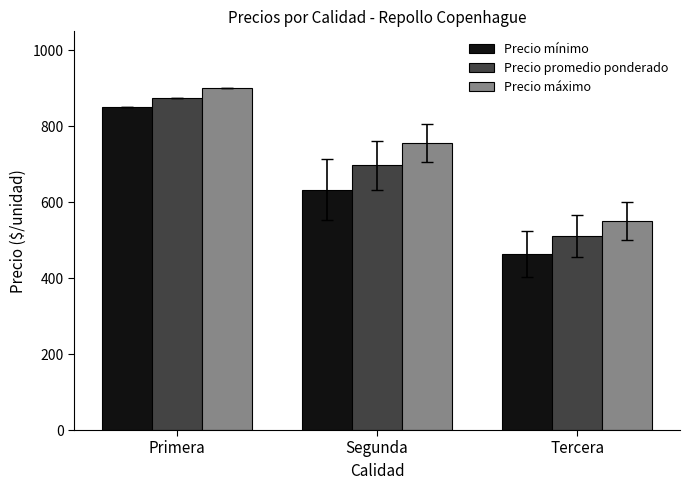

What is the sum of the Precio máximo values at Tercera and Primera?

1450